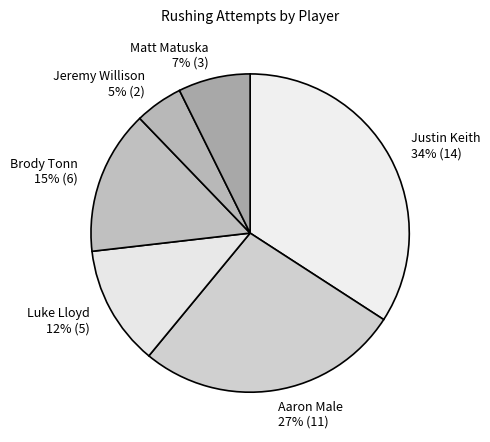

Combined, do Brody Tonn and Justin Keith account for over 50%?

No